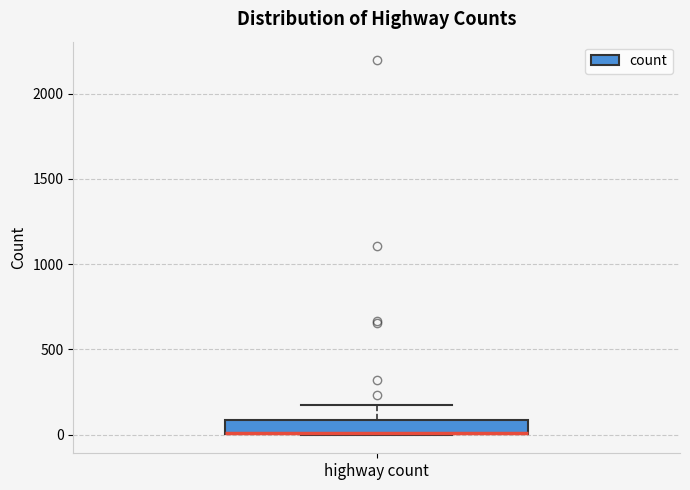

Where does the upper whisker of the box for highway count end on the y-axis? The values are not printed on the chart, so give them approximately, as read against the axis.

150